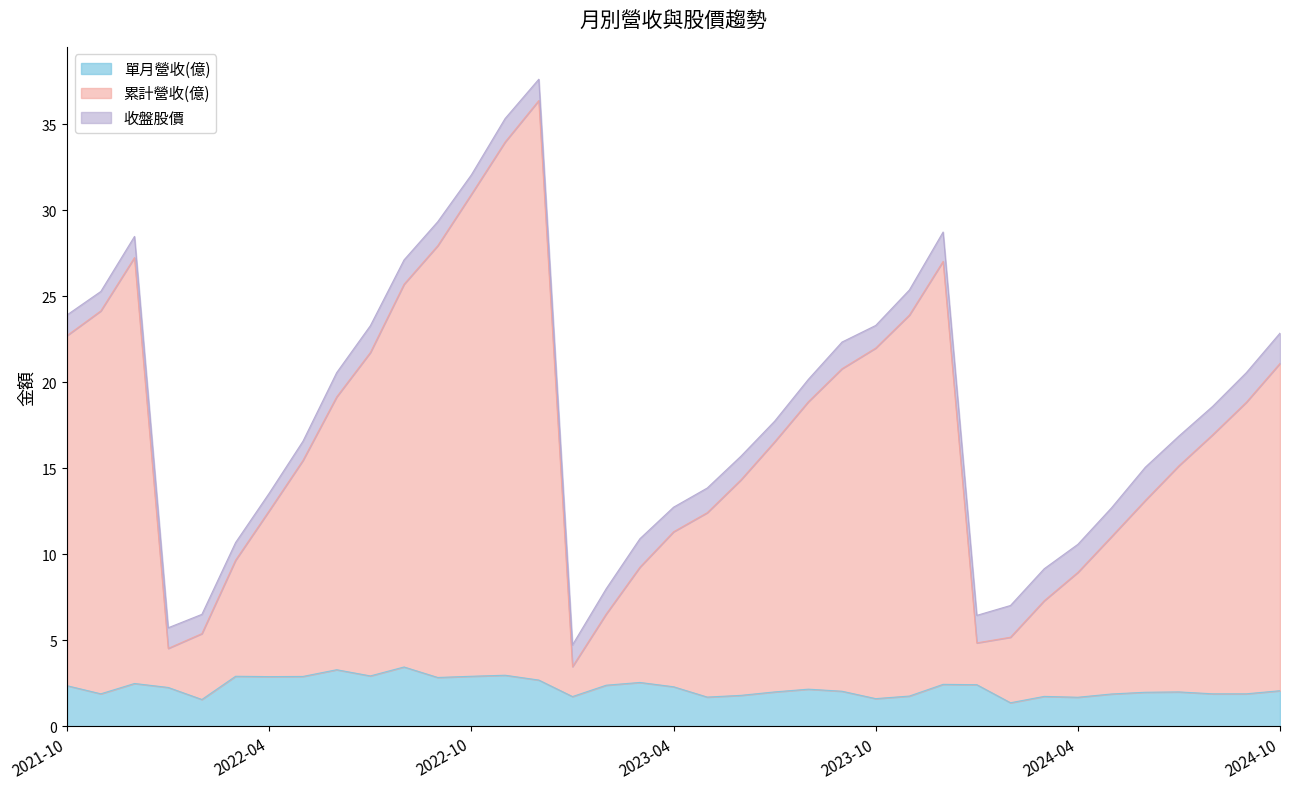

Which has a higher value, 2022-05 or 2024-09?

2022-05